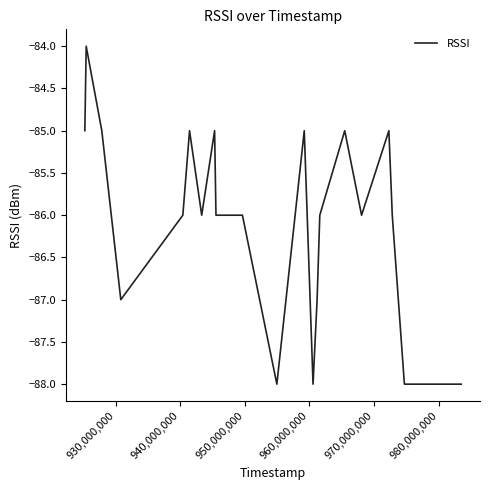

Count the values in the range -87 to -85.

16